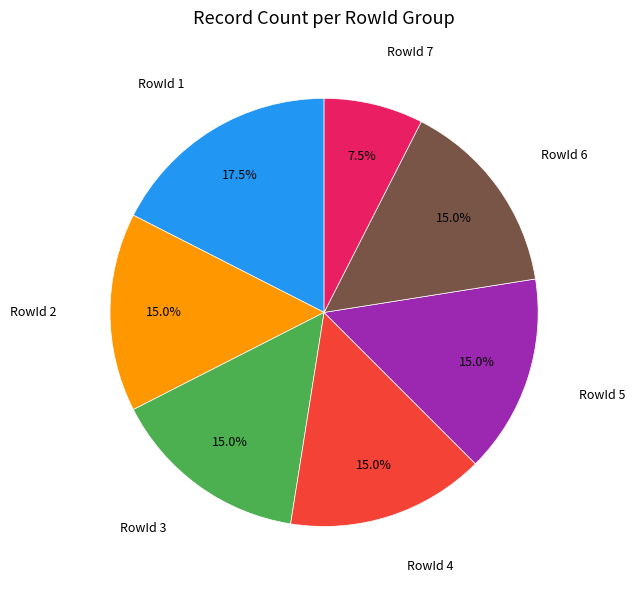

Does any single category account for the majority?

No